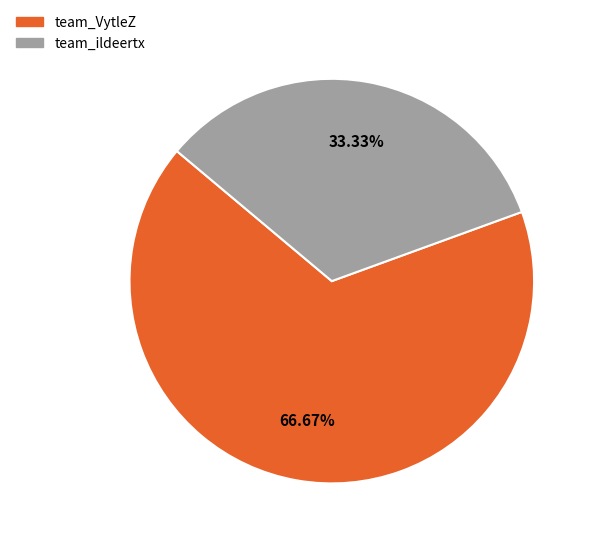

To the nearest percent, what portion does team_ildeertx represent?

33%